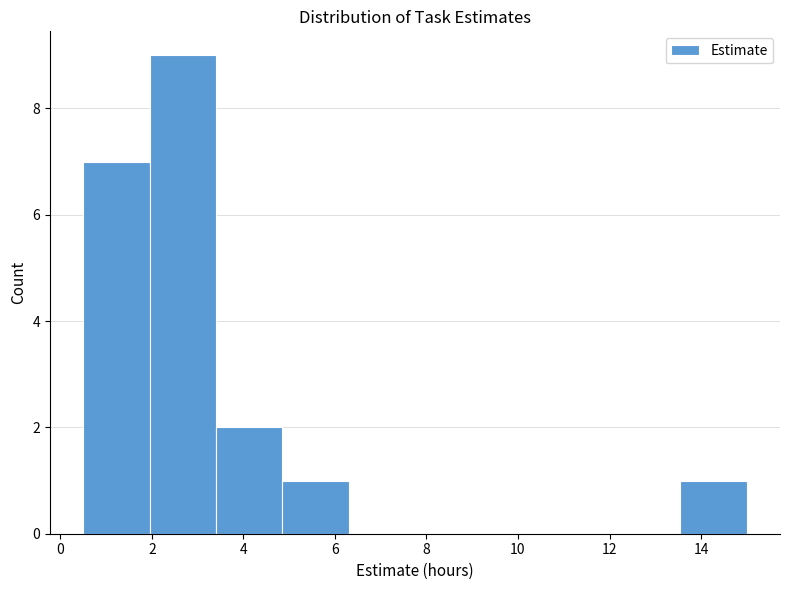

Reading left to right, transcribe this chart: for each bar, give the range it covers on the x-axis and its height. Neither the bar edges nor the heights are printed on the chart, so give them approximately, as read against the axes.

0.50 to 1.95: 7
1.95 to 3.40: 9
3.40 to 4.85: 2
4.85 to 6.30: 1
6.30 to 7.75: 0
7.75 to 9.20: 0
9.20 to 10.65: 0
10.65 to 12.10: 0
12.10 to 13.55: 0
13.55 to 15.00: 1